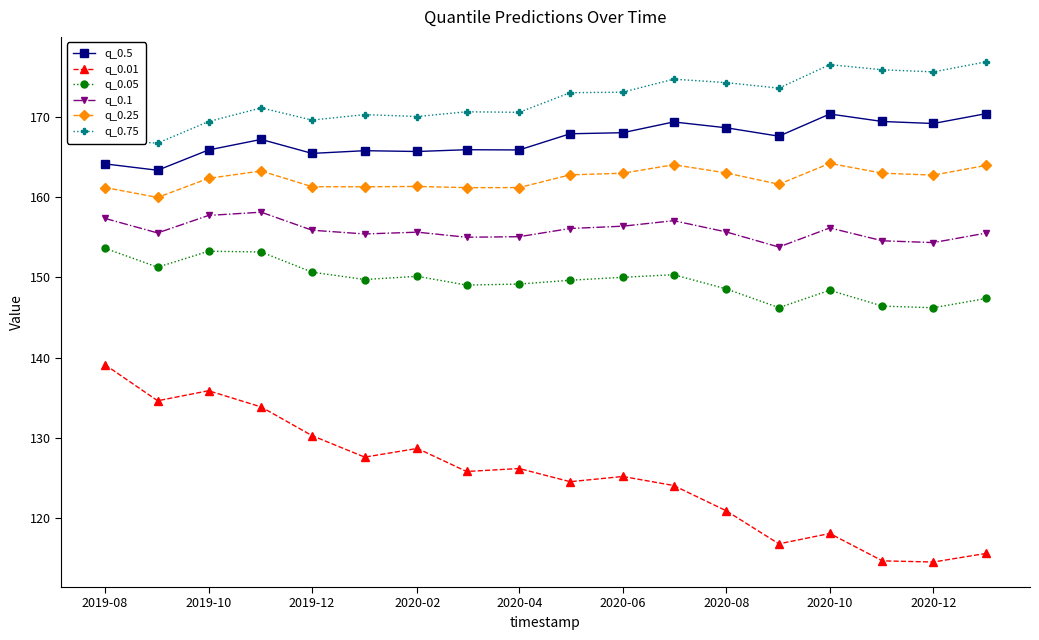

Which series has the largest range (max minus min)?

q_0.01